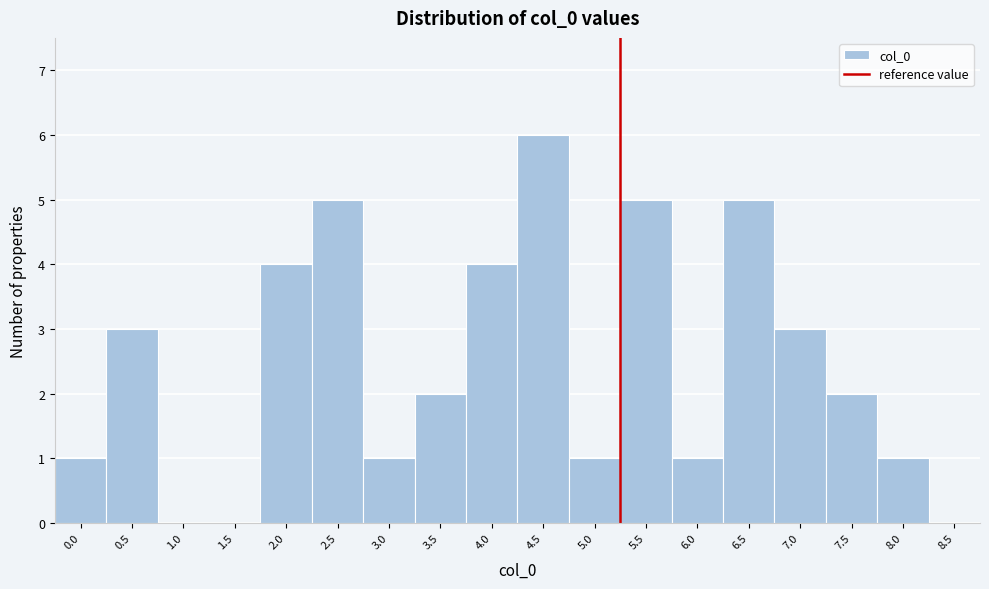

Reading left to right, extract all data points from this chart.

0.0=1	0.5=3	1.0=0	1.5=0	2.0=4	2.5=5	3.0=1	3.5=2	4.0=4	4.5=6	5.0=1	5.5=5	6.0=1	6.5=5	7.0=3	7.5=2	8.0=1	8.5=0